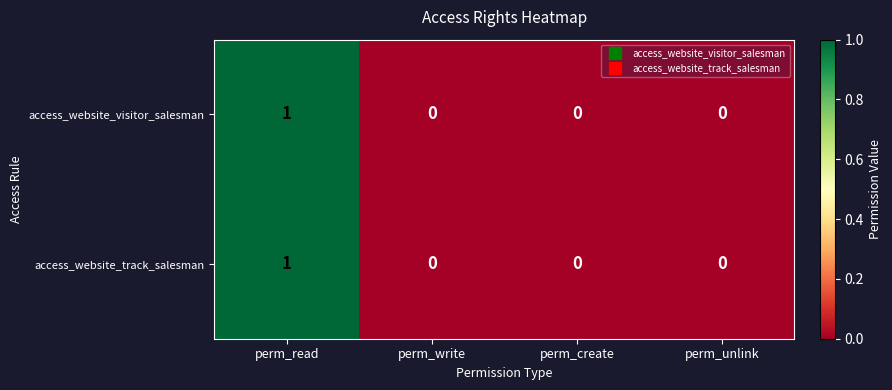

At which label does access_website_track_salesman reach its peak?

perm_read